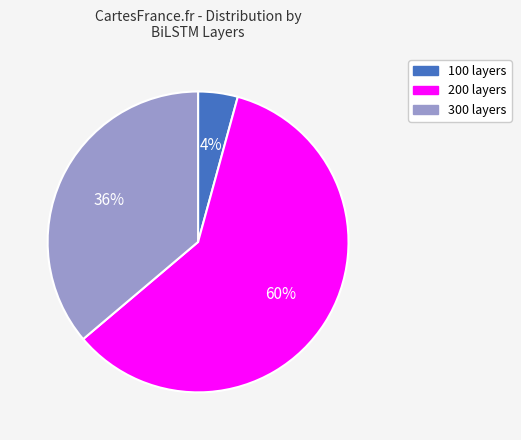

How many segments does this pie chart have?

3